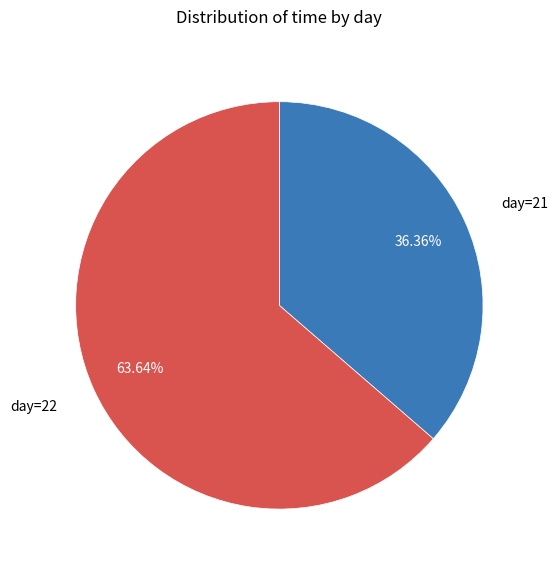

Does day=21 account for over 50% of the chart?

No